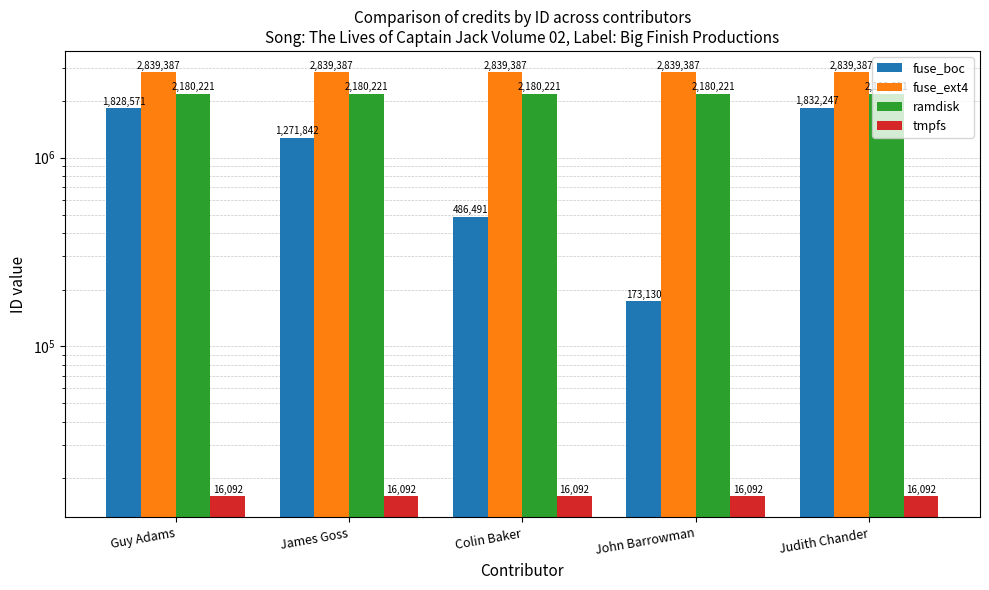

At how many categories does at least one series exceed 1366166?

5